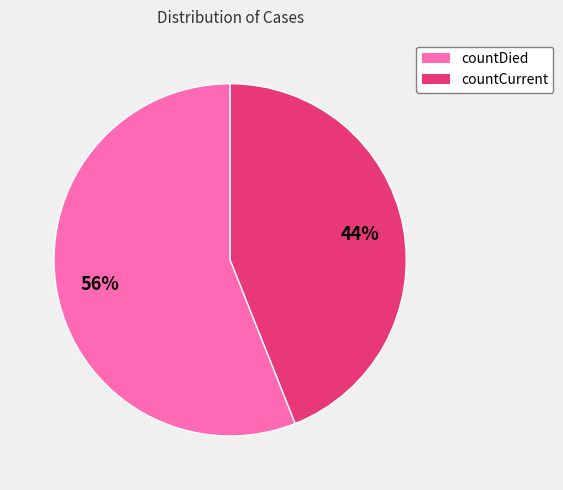

Rank the categories by value from lowest to highest.

countCurrent, countDied